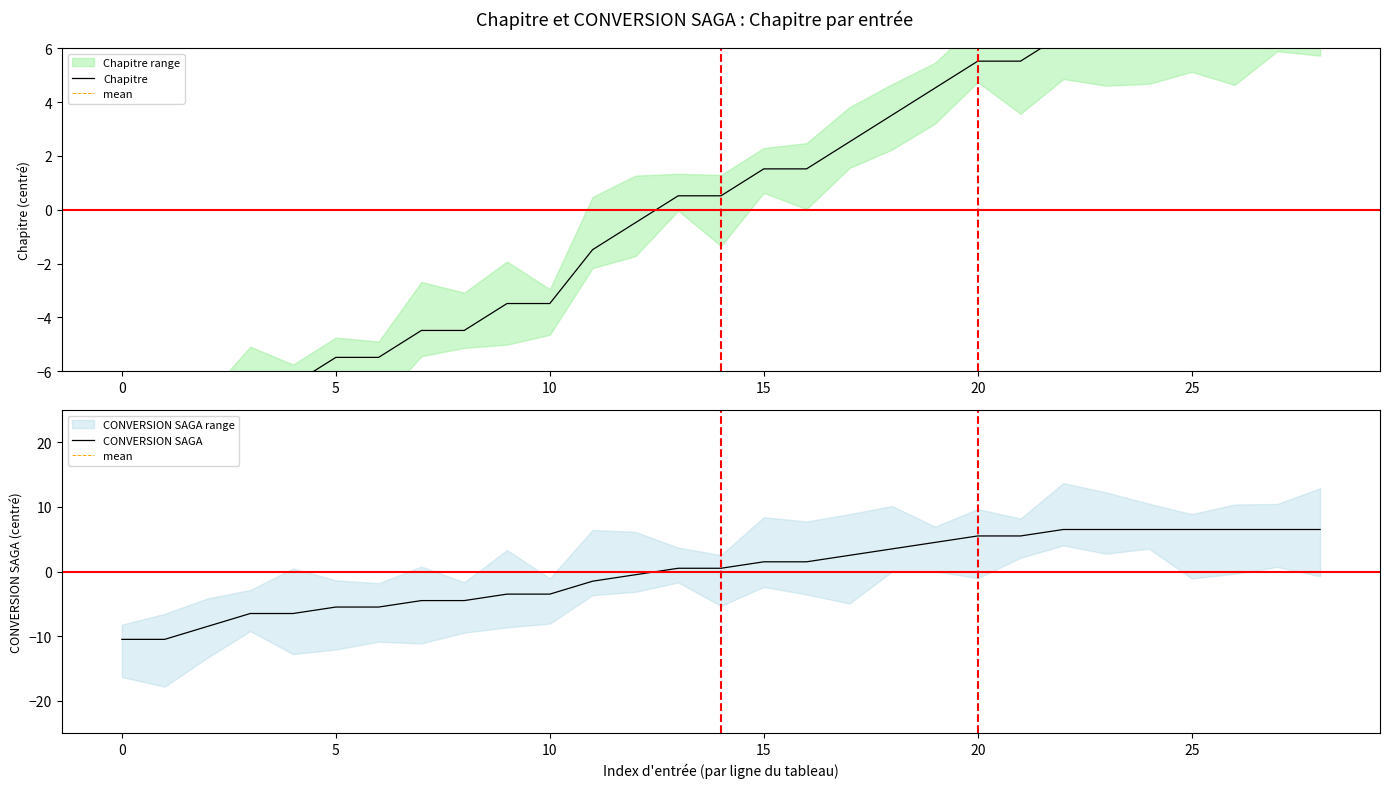

What is the maximum value for Chapitre?

6.5